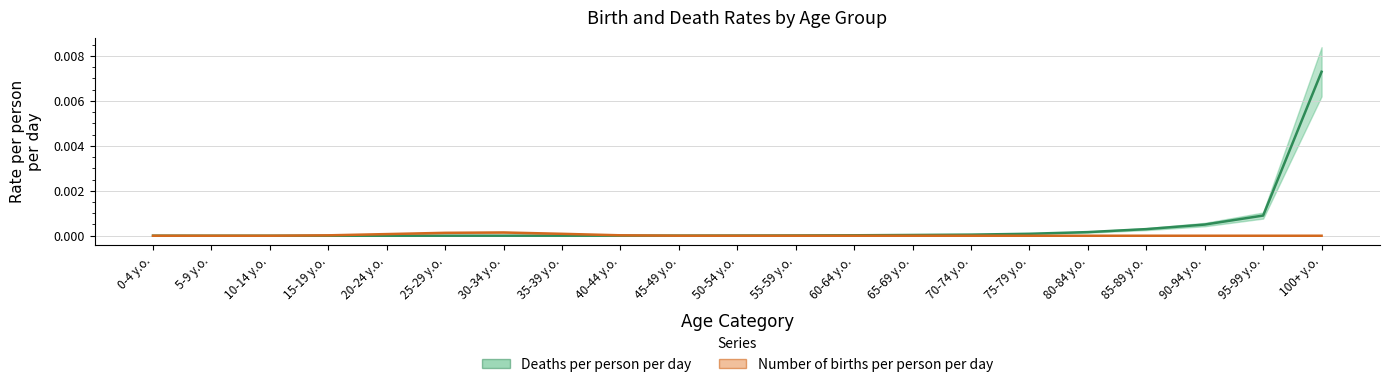

Is this an area chart (filled region under the line)?

No